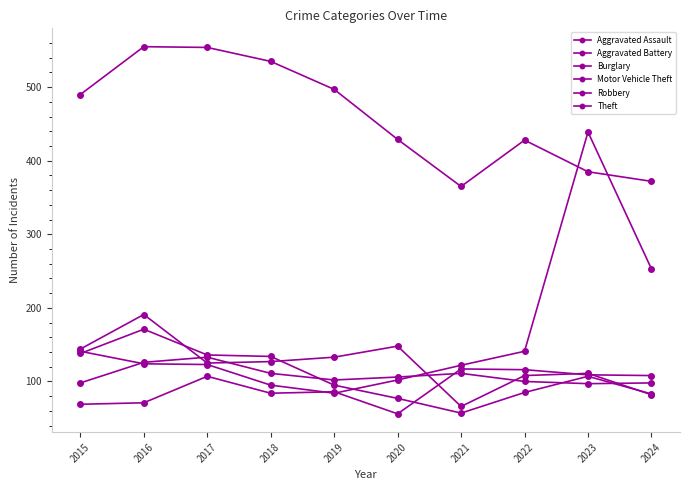

Rank the series by their maximum value, from lowest to highest.

Aggravated Assault, Aggravated Battery, Robbery, Burglary, Motor Vehicle Theft, Theft